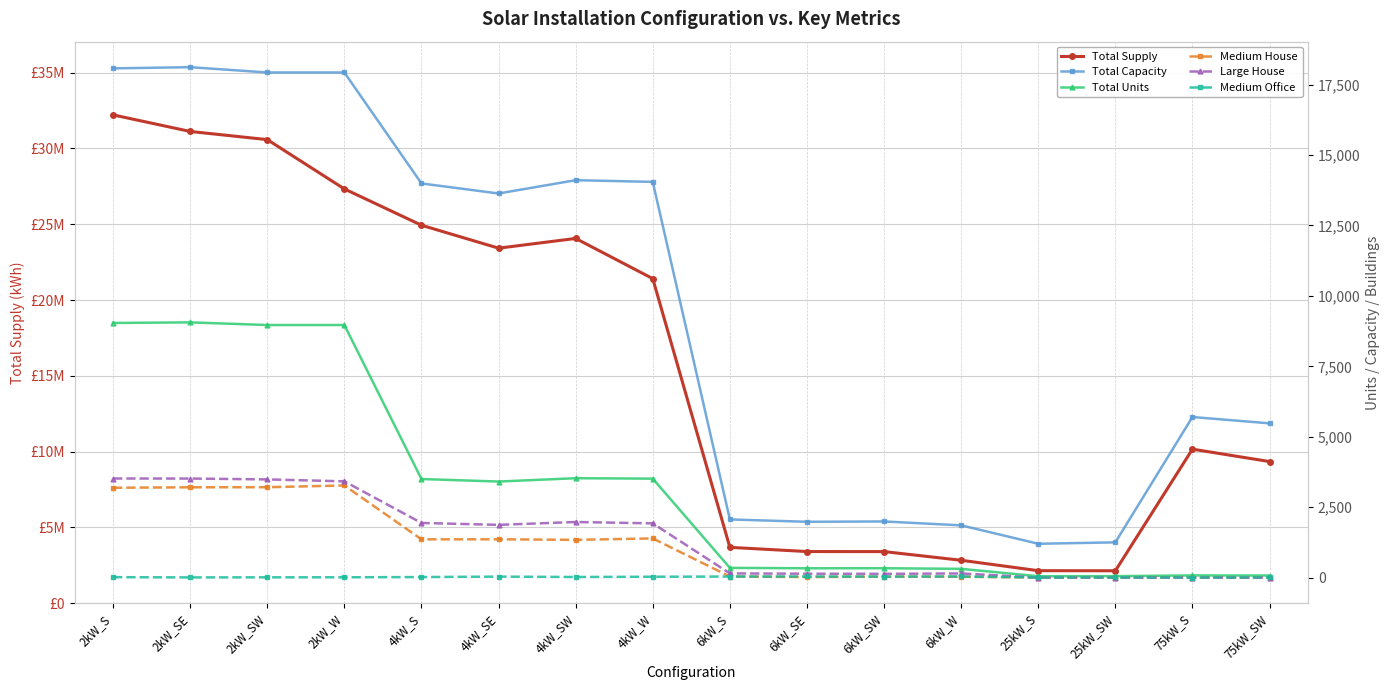

The Total Capacity series shows 1992.0 at 6kW_SW. True or false?

True